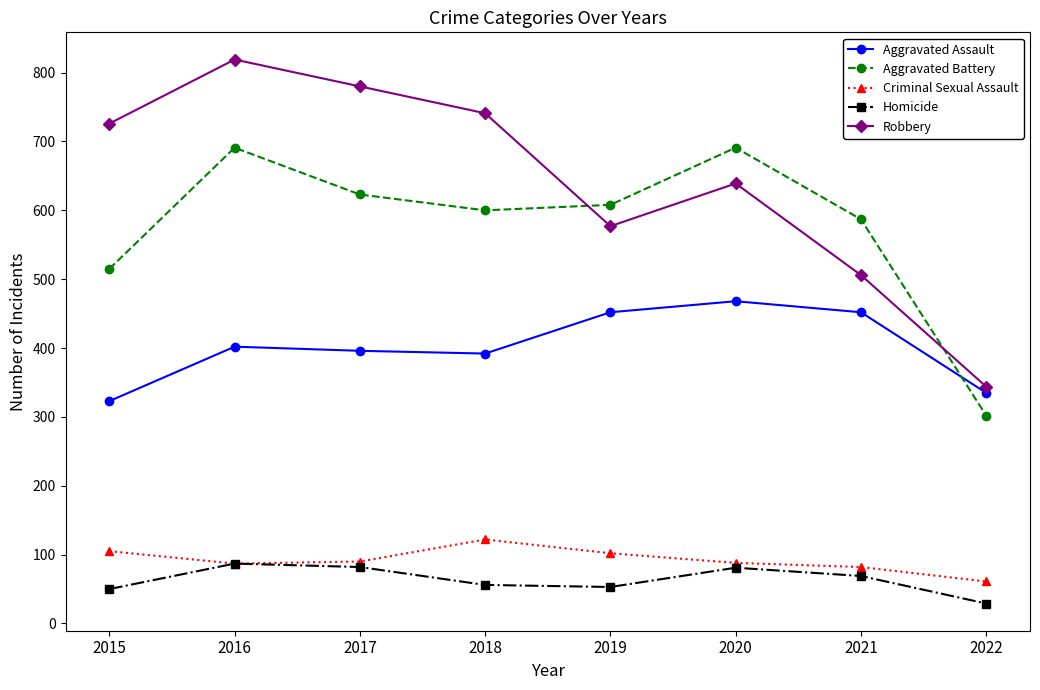

What is the total value across all series at 2022?

1071